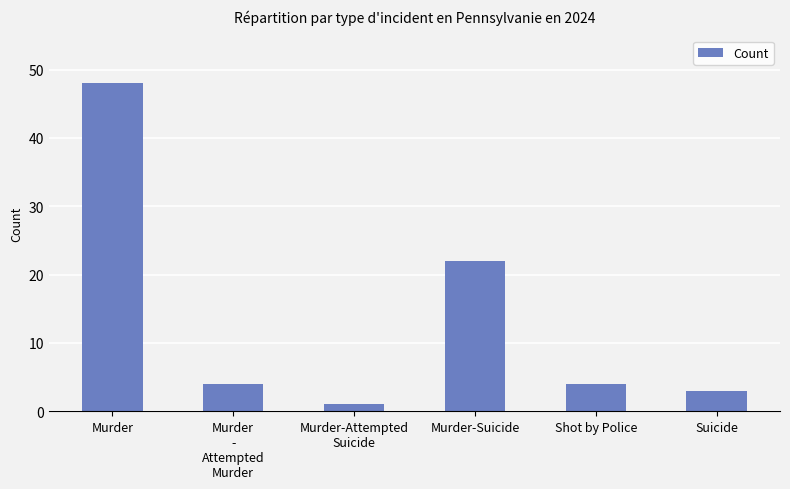

Reading right to left, list all the values displayed in this chart.

Suicide=3	Shot by Police=4	Murder-Suicide=22	Murder-Attempted
Suicide=1	Murder
-
Attempted
Murder=4	Murder=48